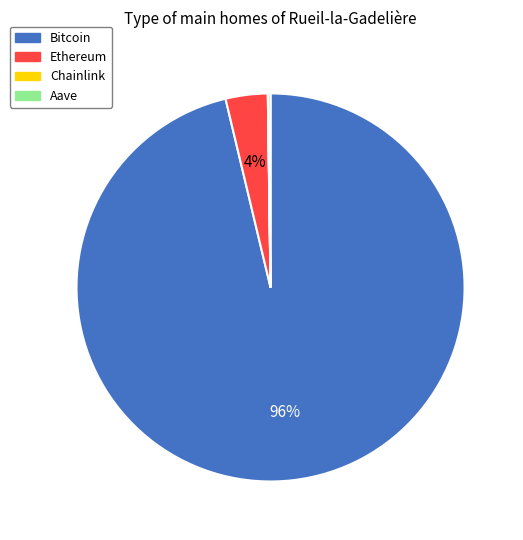

True or false: Bitcoin accounts for 96% of the total.

True